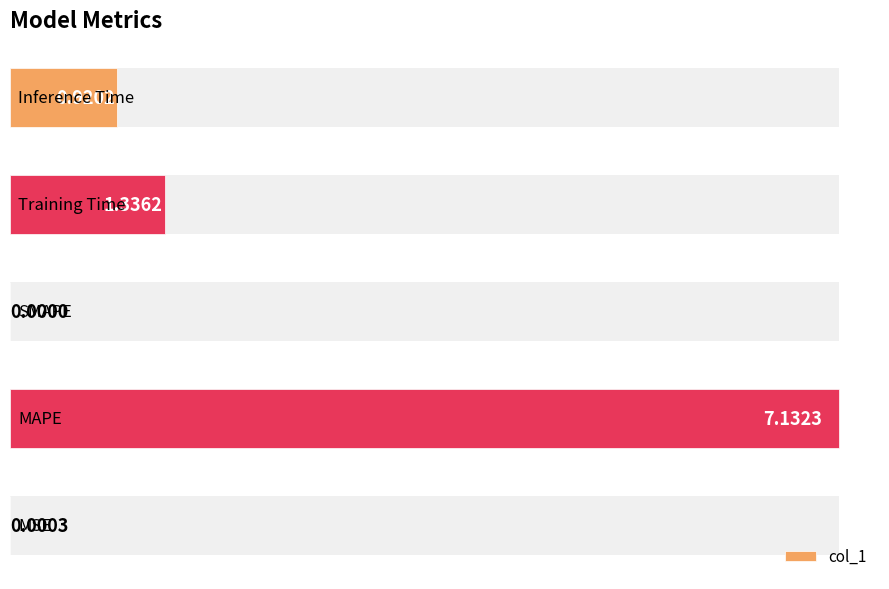

Count the number of data series in this chart.

1